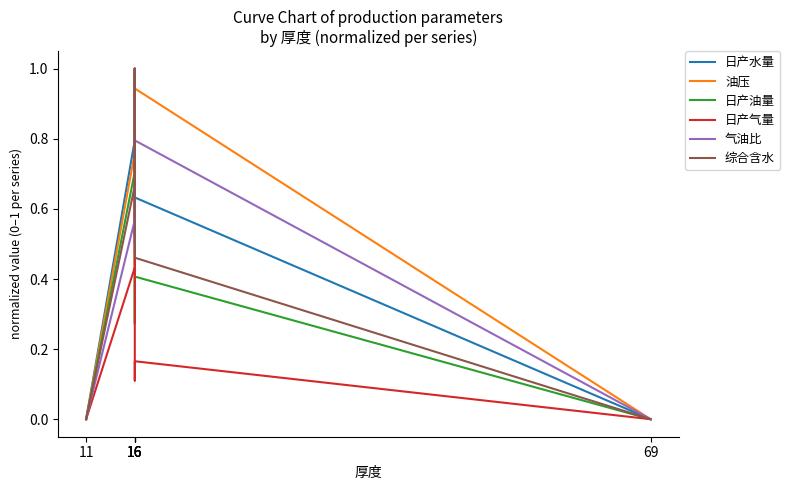

Rank the categories by 综合含水 value from lowest to highest.

11, 69, 16, 16, 16, 16